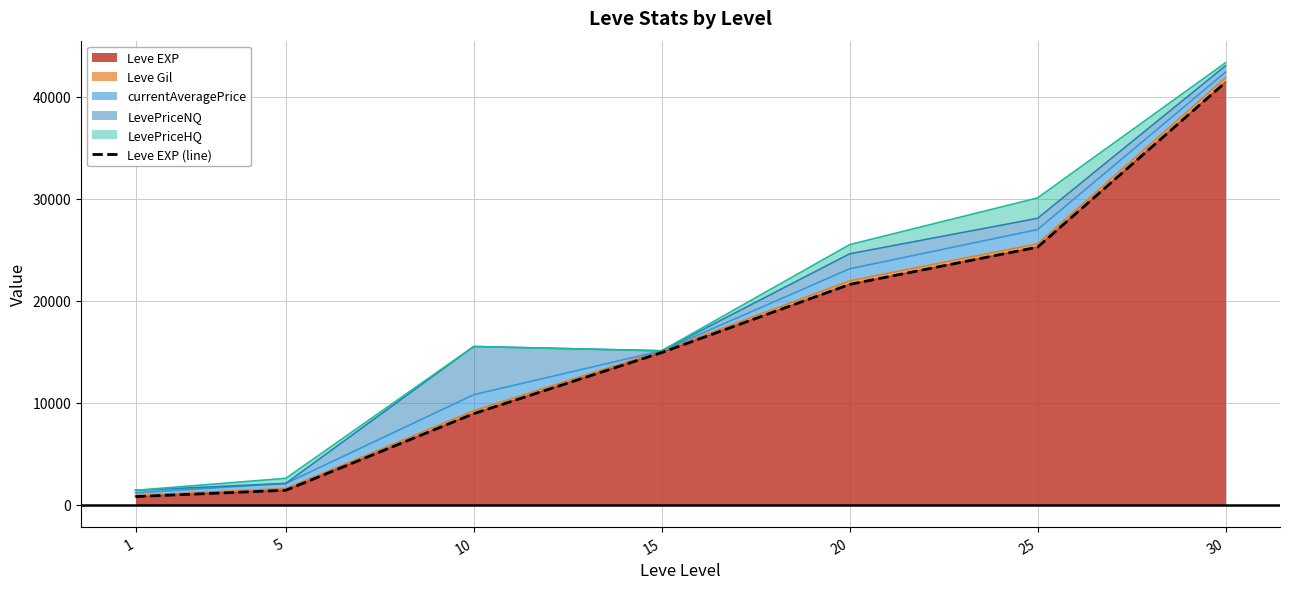

How many lines are shown in the chart?

1